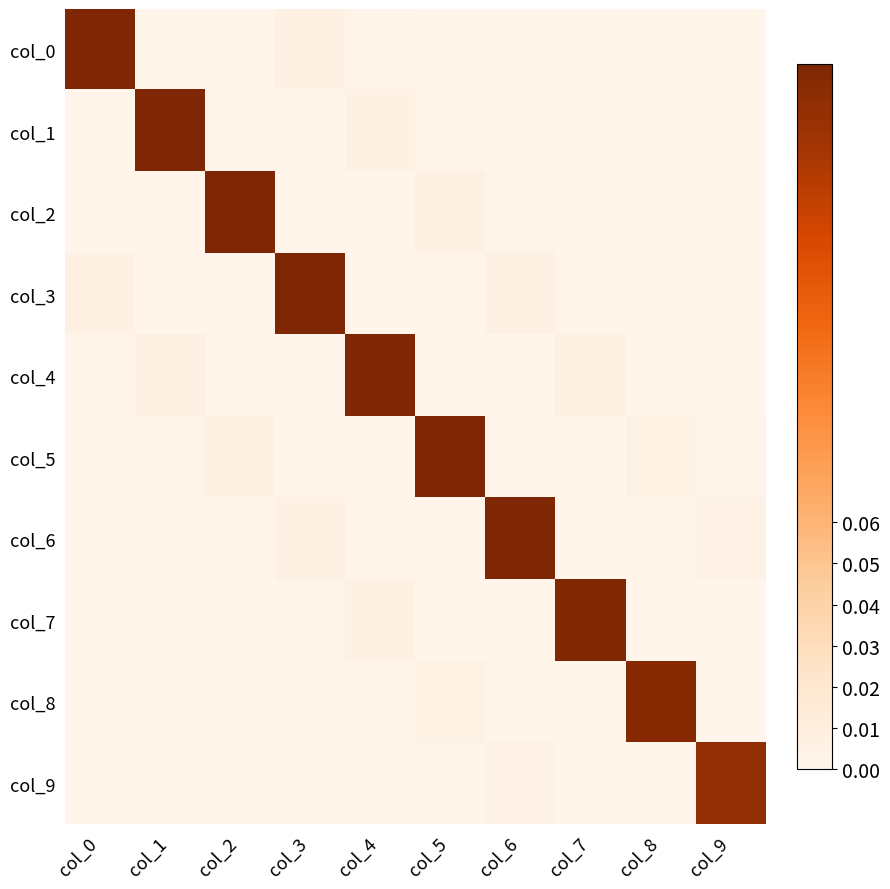

Rank the series at col_8 from lowest to highest value.

col_6, col_7, col_9, col_3, col_0, col_2, col_1, col_4, col_5, col_8